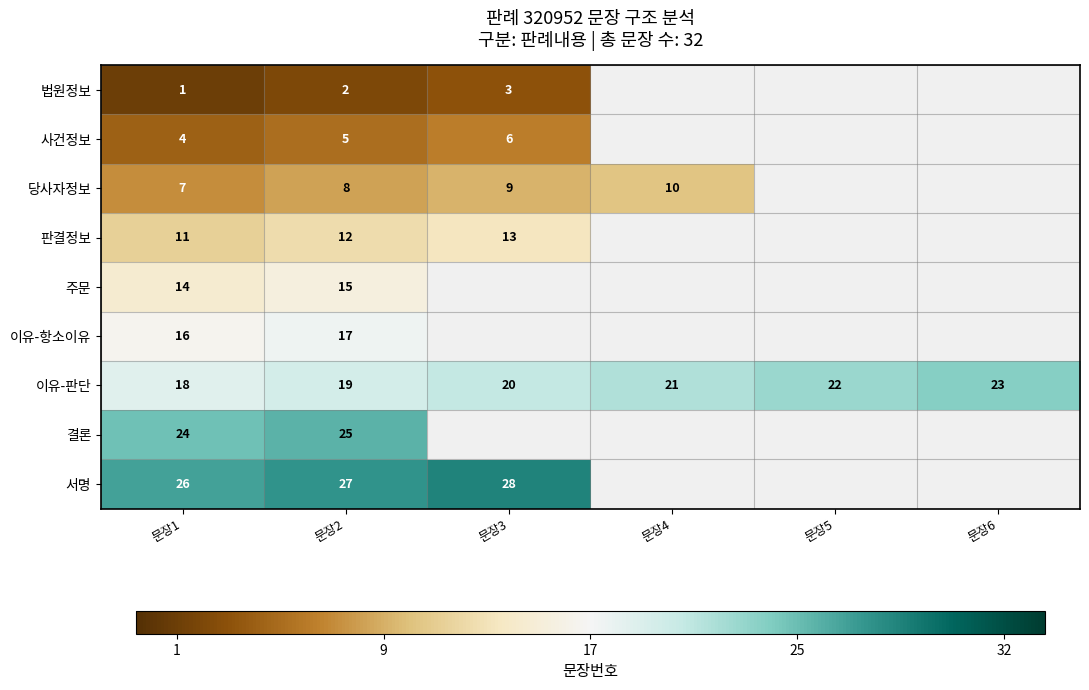

At how many categories does at least one series exceed 0?

6